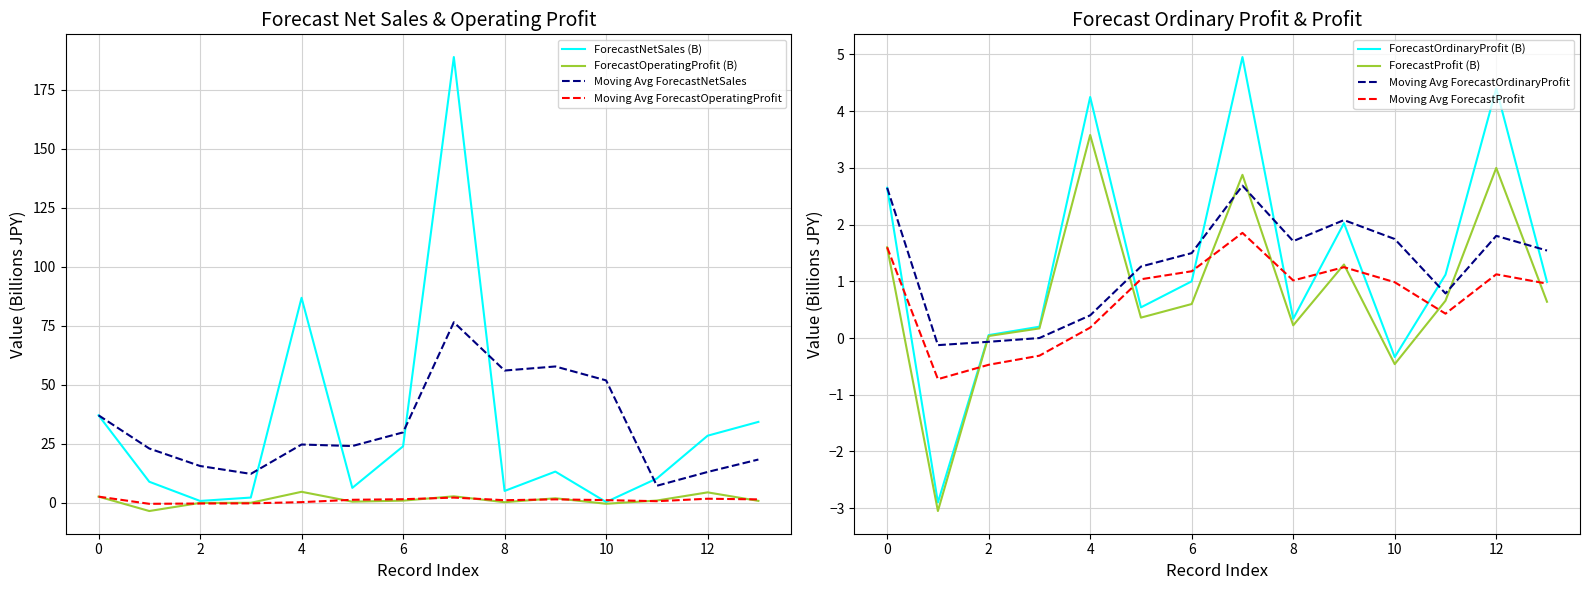

How many distinct data groups are displayed?

4